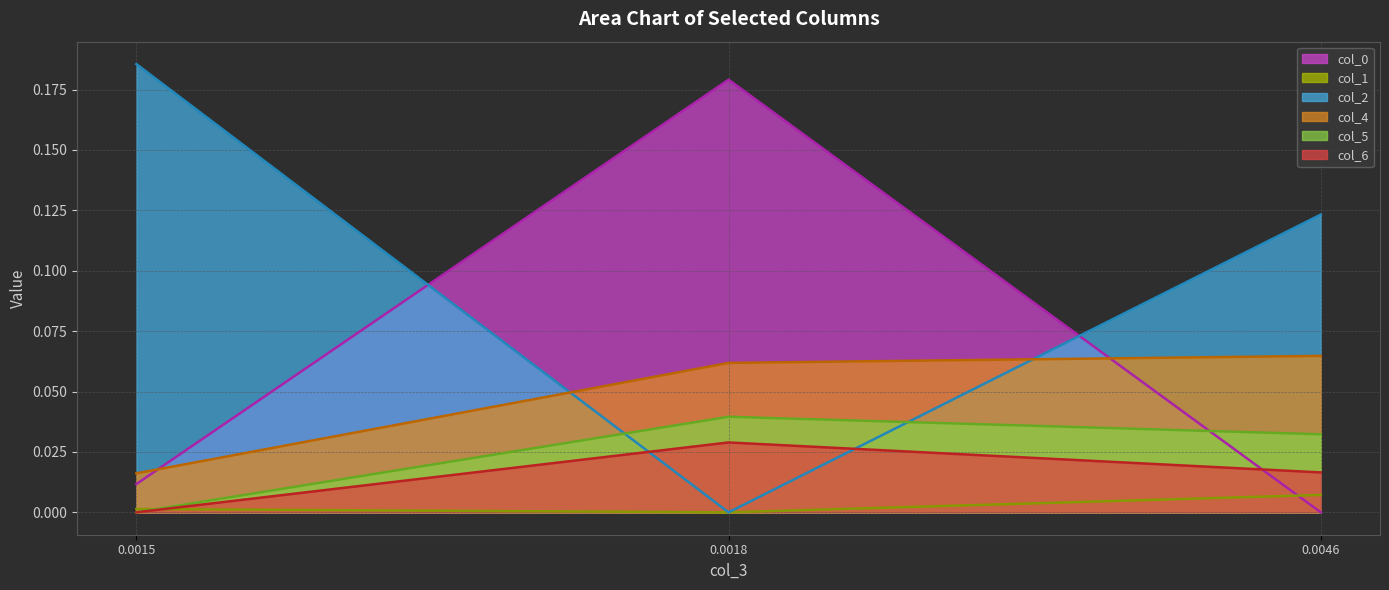

What are all the series names shown in the legend?

col_0 line, col_1 line, col_2 line, col_4 line, col_5 line, col_6 line